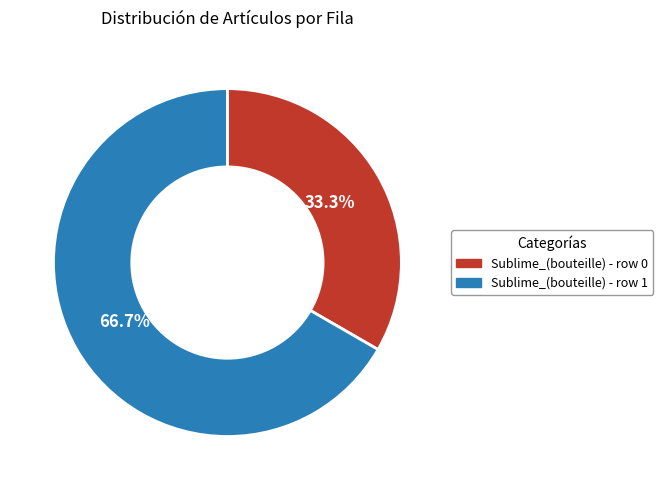

What is the ratio of the value at Sublime_(bouteille) - row 1 to the value at Sublime_(bouteille) - row 0?

2.0